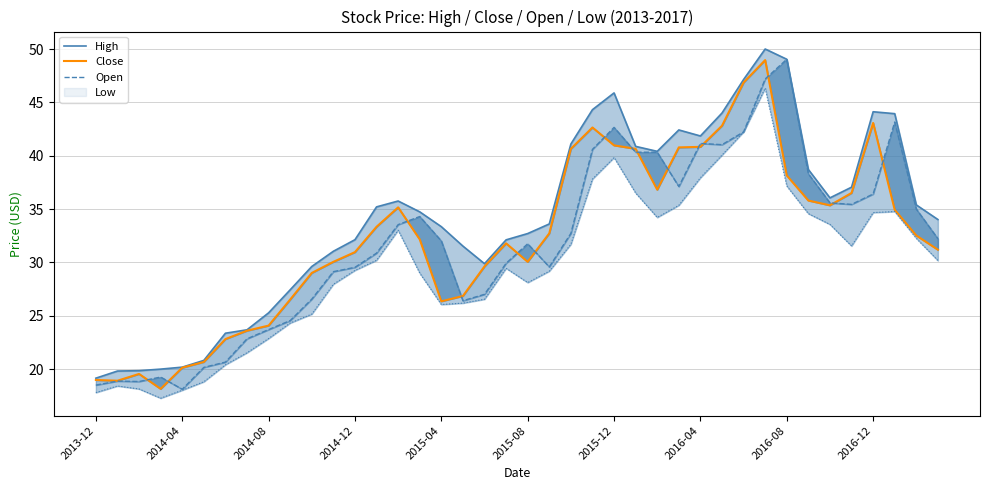

What is the approximate value of Close at 11?

30.1